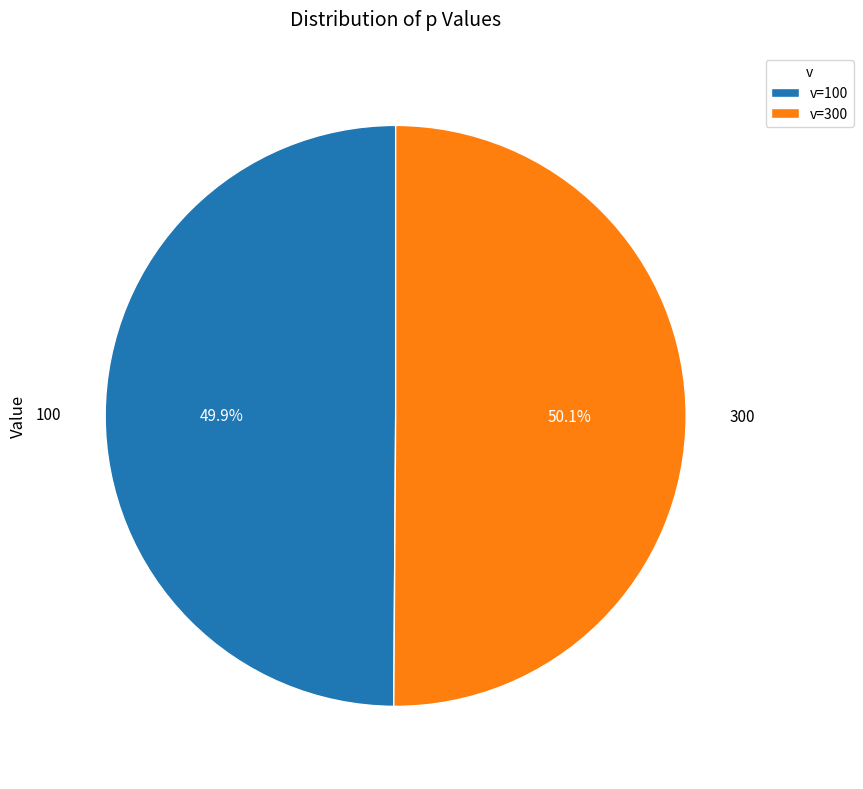

What is the ratio of the value at 100 to the value at 300?

1.0